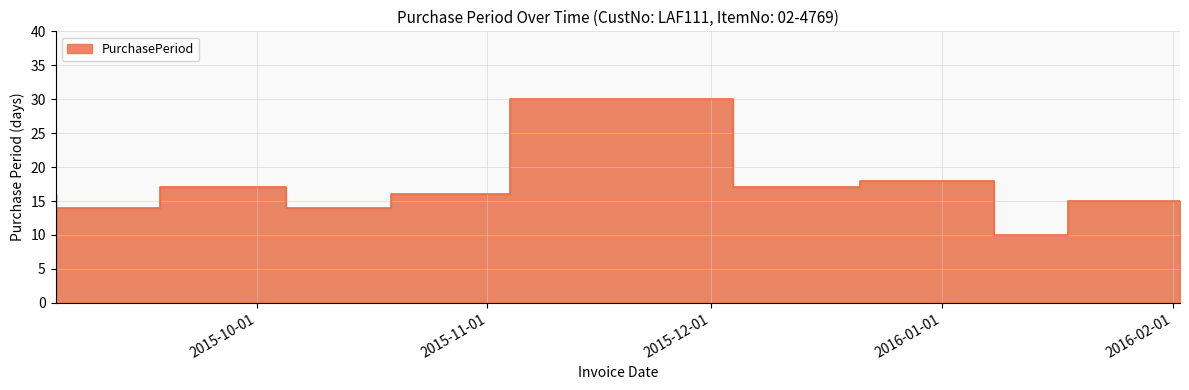

Rank the categories by value from highest to lowest.

2015-12-04, 2016-01-08, 2015-10-05, 2015-12-21, 2015-09-04, 2015-11-04, 2016-02-02, 2015-09-18, 2015-10-19, 2016-01-18